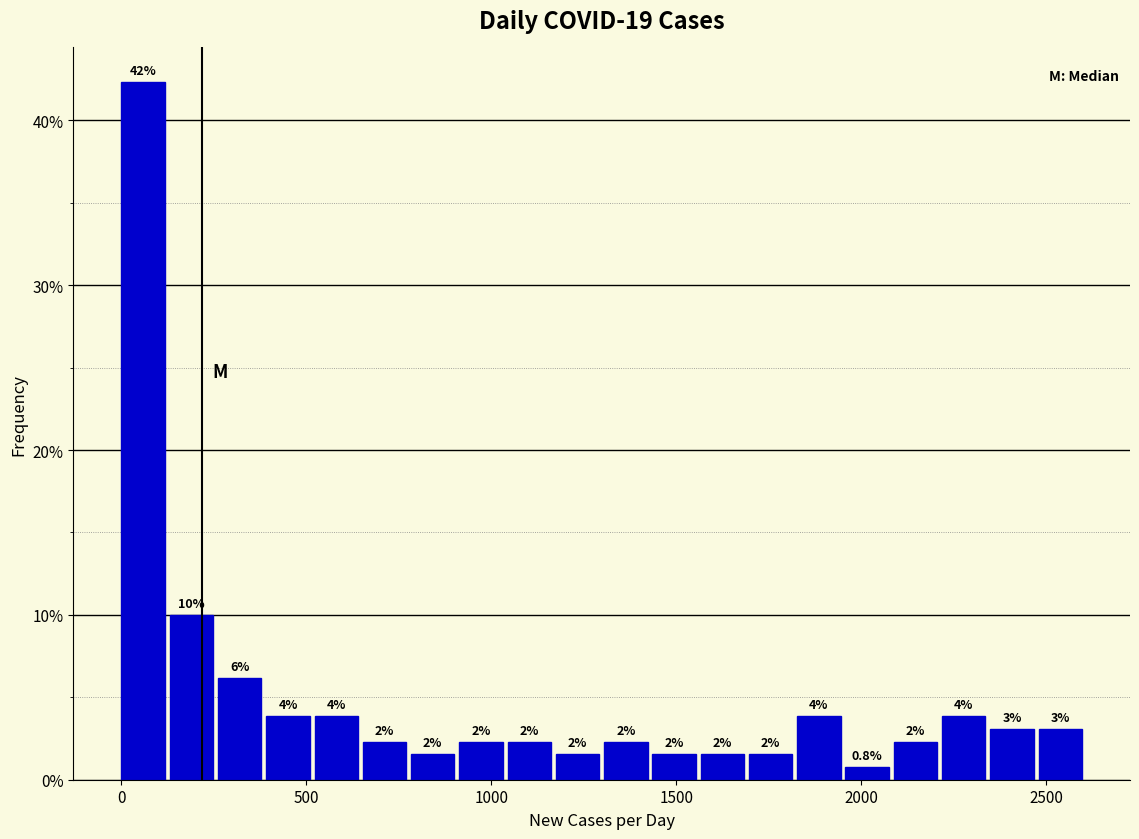

Read against the x-axis, roughly where is the centre of the tallest bar?

50